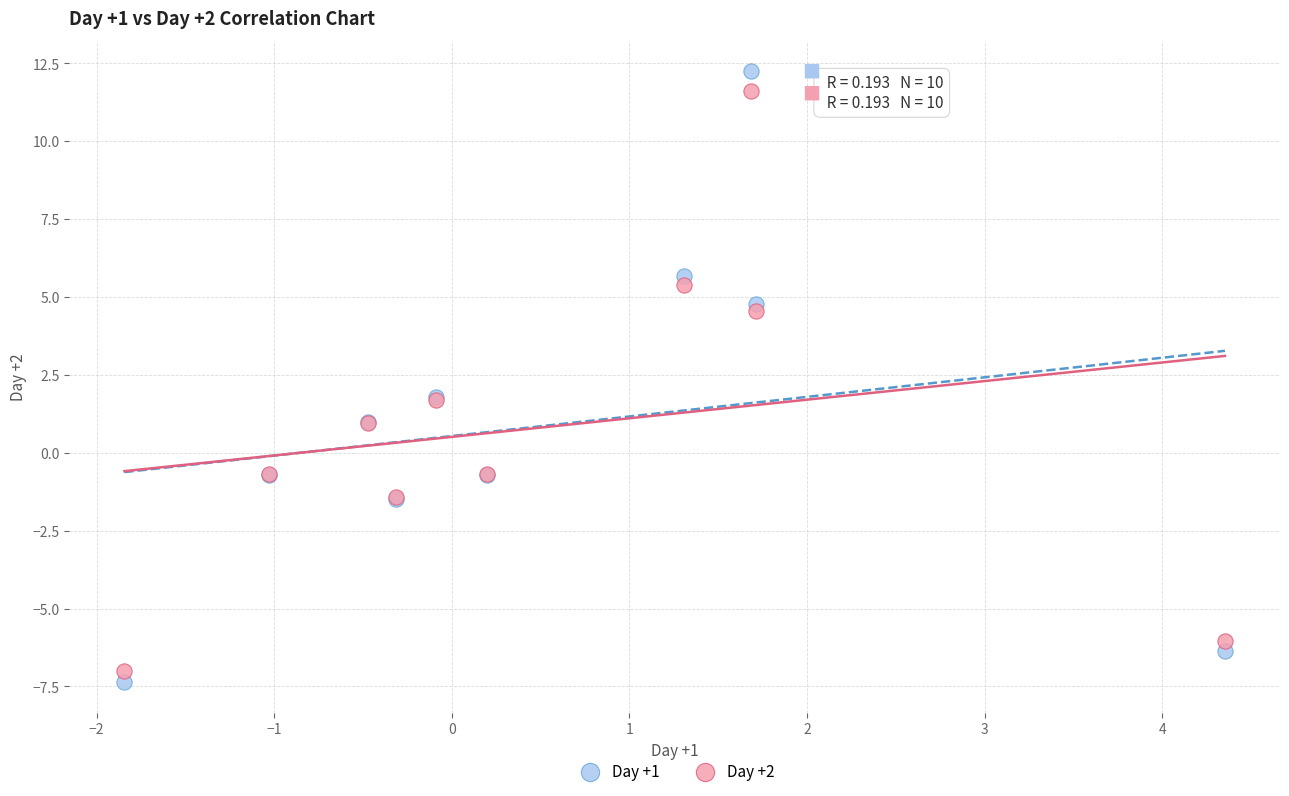

What are all the series names shown in the legend?

Day +1, Day +2